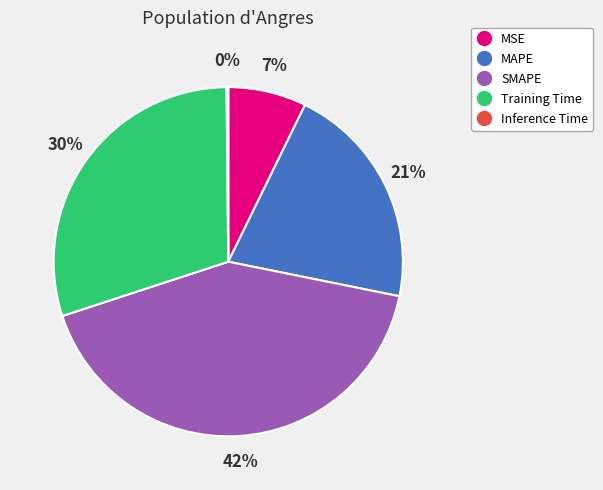

Is there any slice that represents more than half of the pie?

No